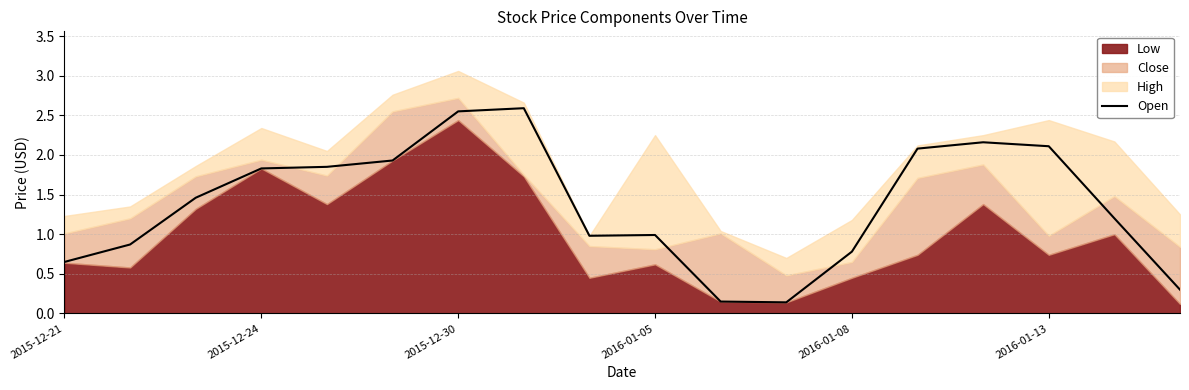

Count the number of categories in the chart.

18